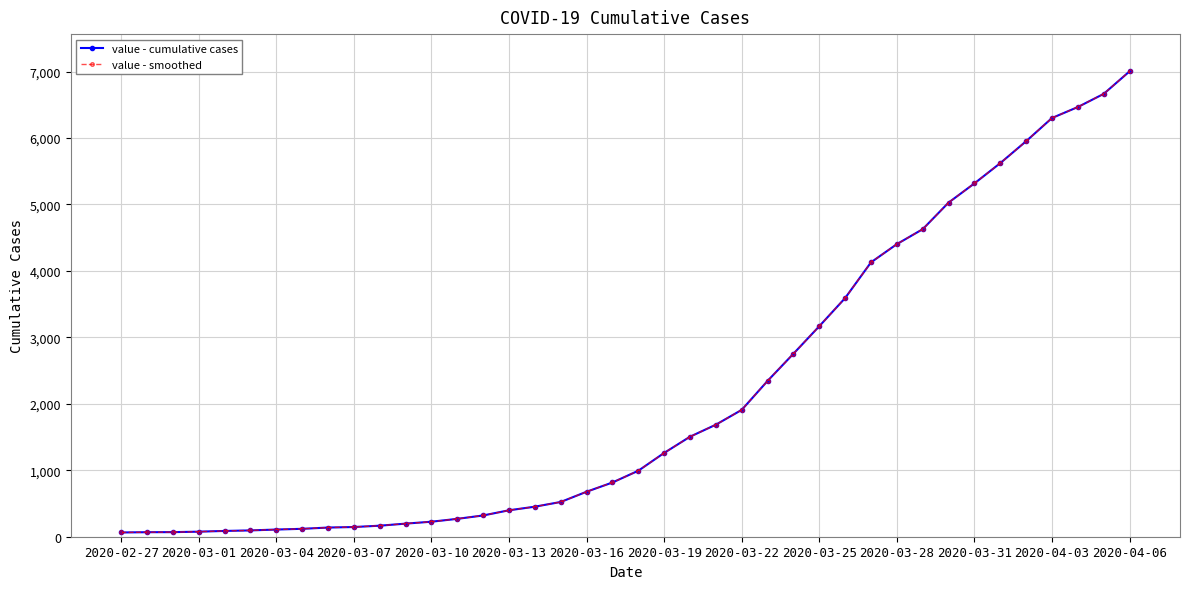

What is the maximum value for value - smoothed?

7003